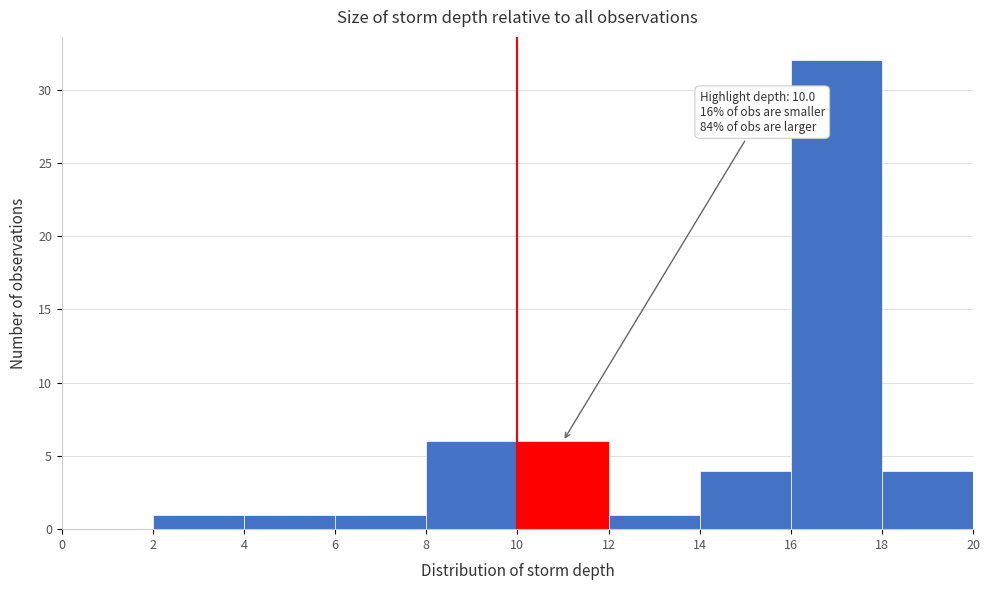

Over which range of the x-axis is the bar tallest?

16 to 18